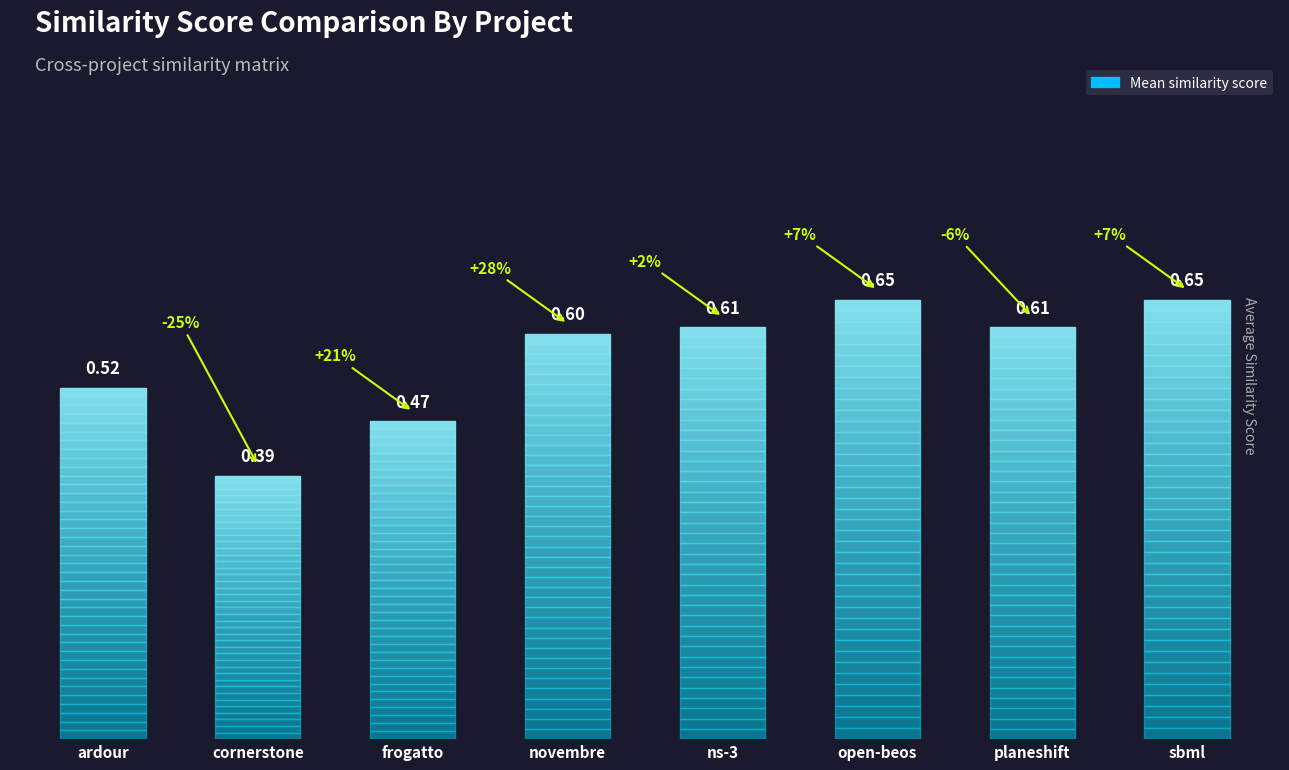

What is the sum of all open-beos.csv values?

5.0